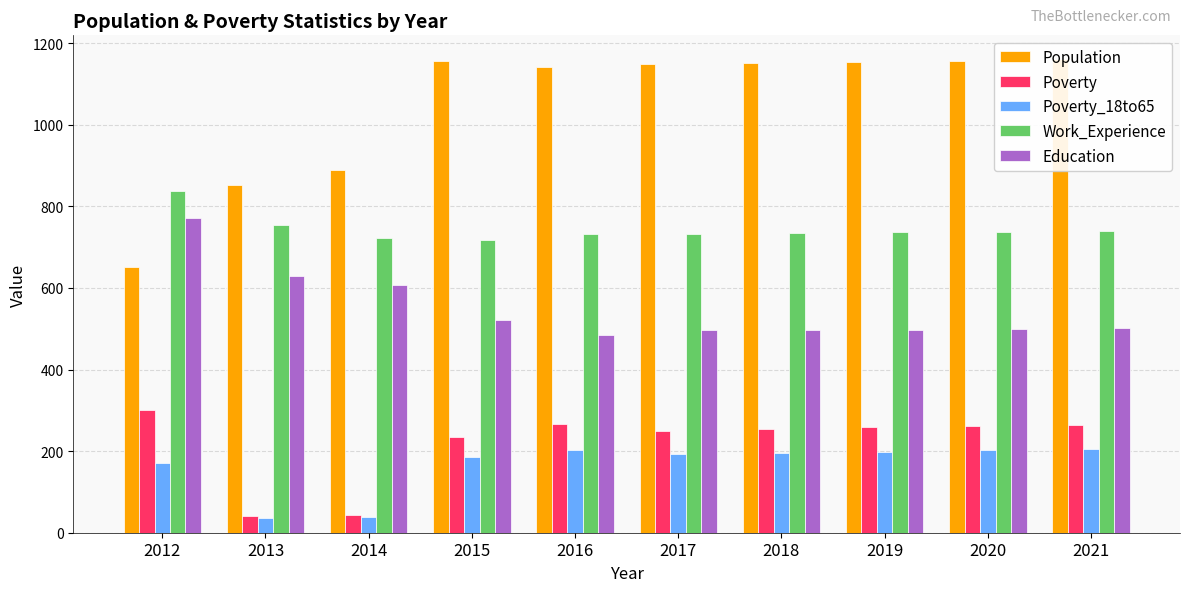

The value of Work_Experience at 2019 is 213. True or false?

False